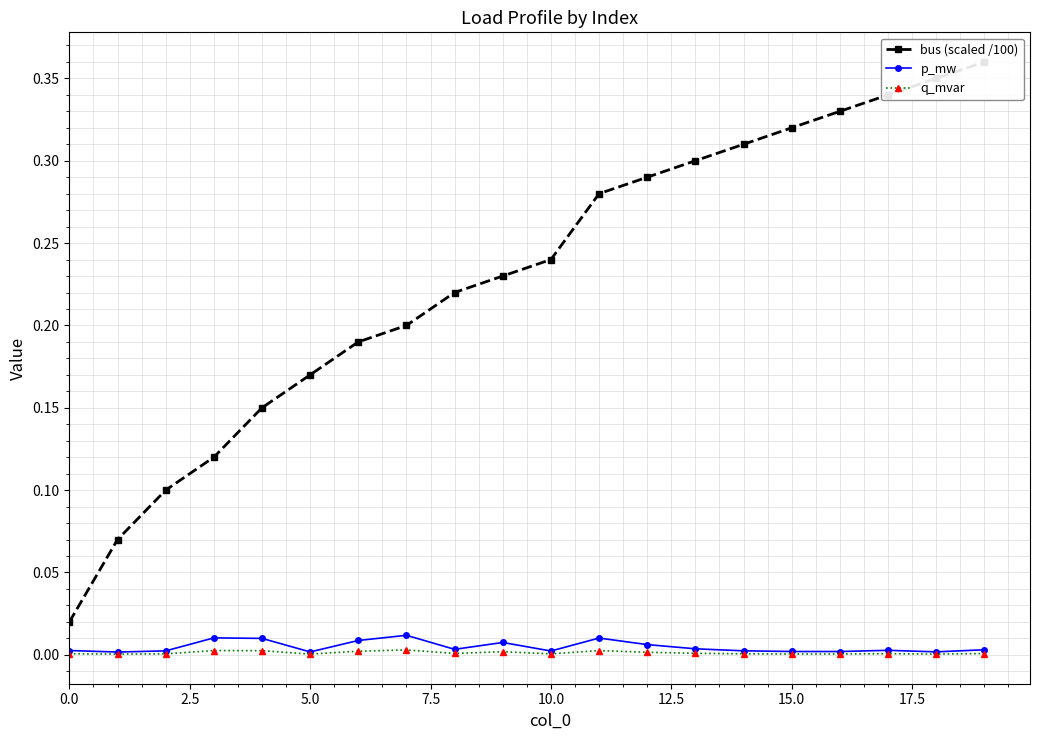

Which series changed the most between 13 and 14?

bus (scaled /100)